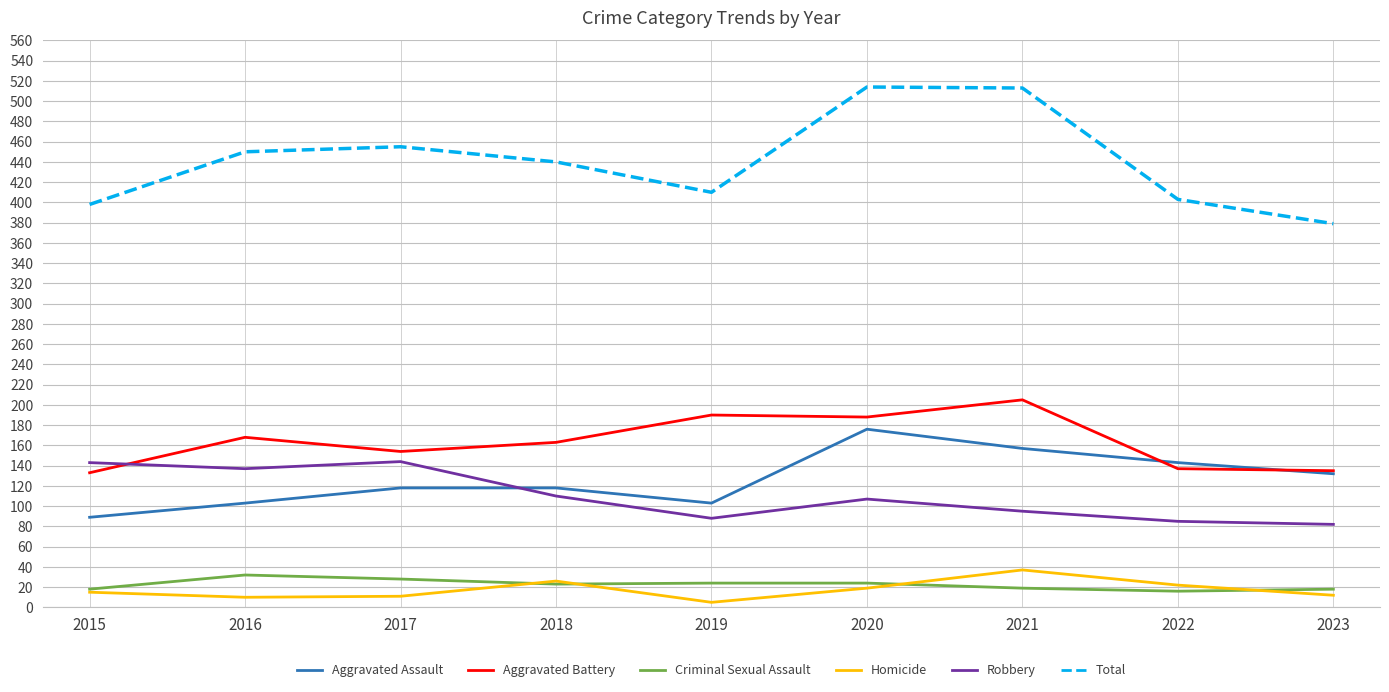

Where does the Total series first go above 440?

2016